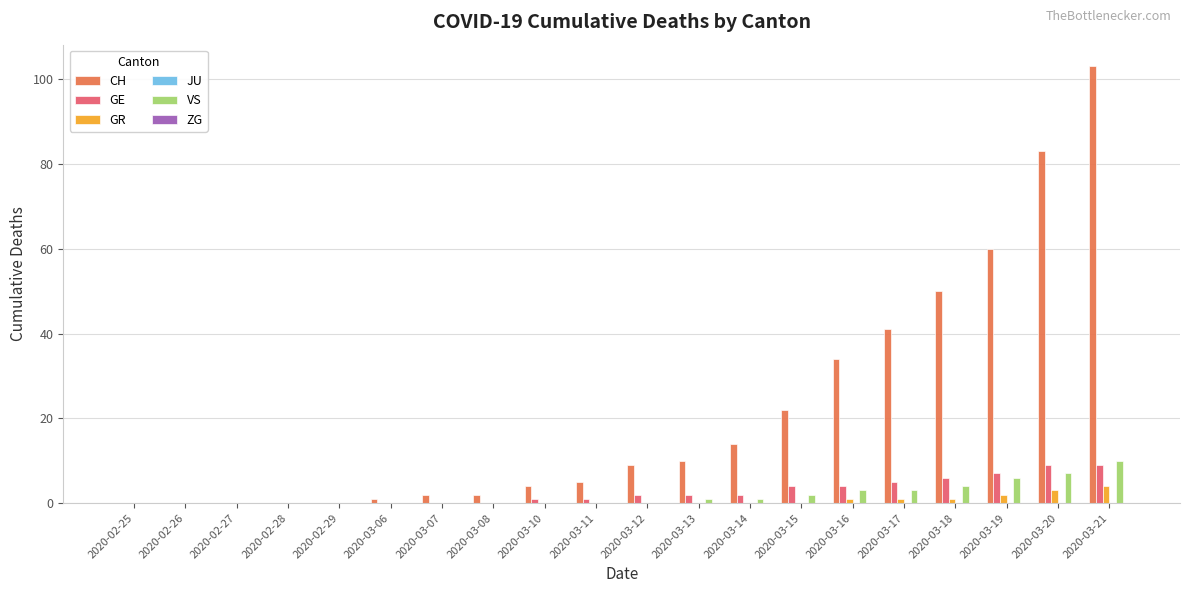

What is the difference between the GR values at 2020-03-21 and 2020-03-06?

4